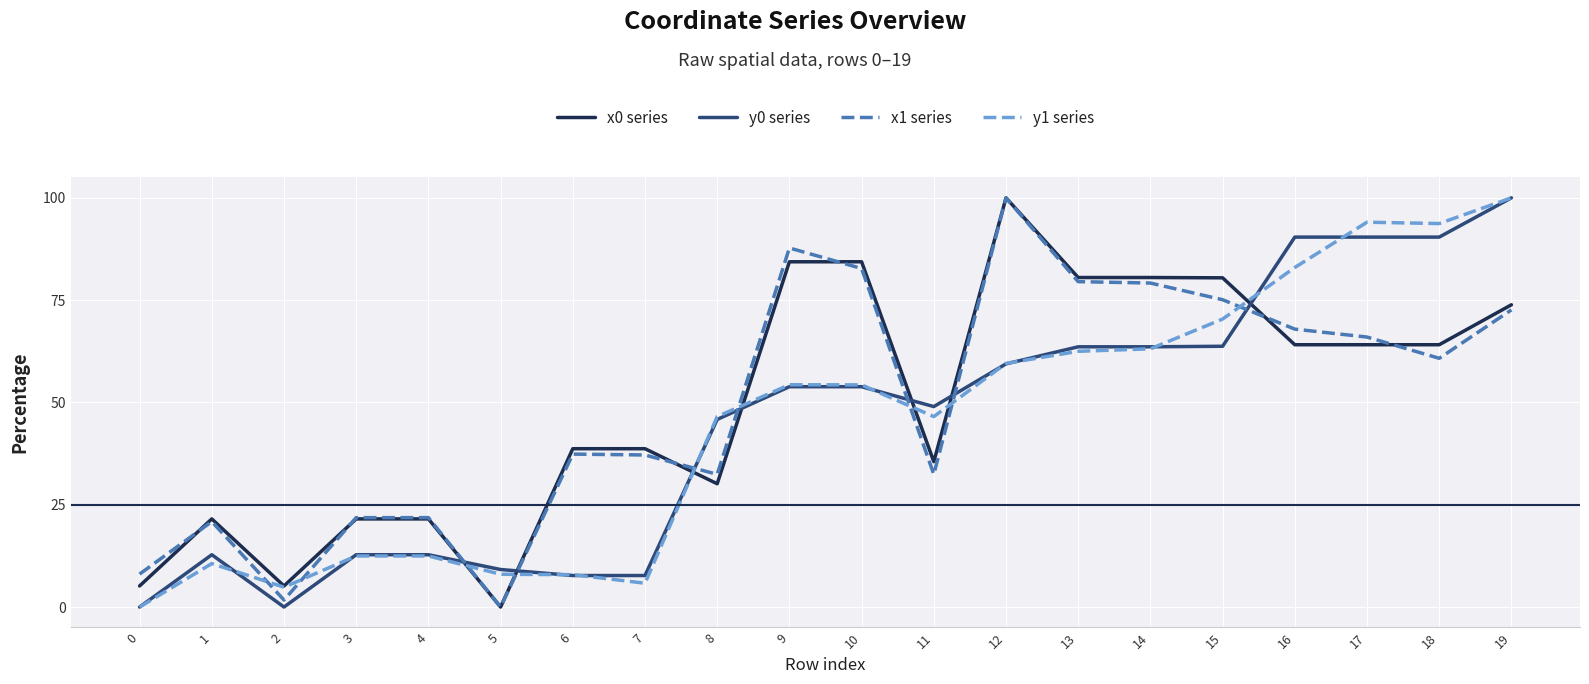

What is the total value across all series at 9?

280.3